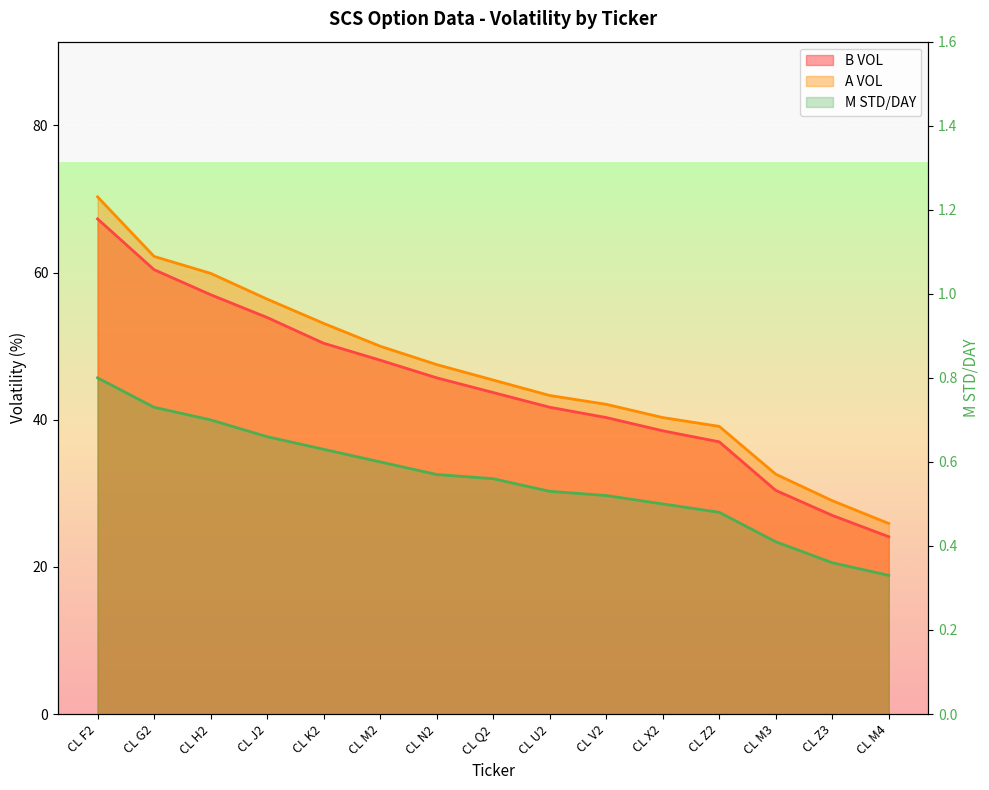

Reading left to right, what are all the values shown in this chart?

B VOL: CL F2=67.3	CL G2=60.4	CL H2=57.0	CL J2=53.9	CL K2=50.4	CL M2=48.1	CL N2=45.7	CL Q2=43.7	CL U2=41.7	CL V2=40.3	CL X2=38.5	CL Z2=37.0	CL M3=30.4	CL Z3=27.0	CL M4=24.1
A VOL: CL F2=70.3	CL G2=62.2	CL H2=59.9	CL J2=56.4	CL K2=53.1	CL M2=50.0	CL N2=47.5	CL Q2=45.4	CL U2=43.3	CL V2=42.1	CL X2=40.3	CL Z2=39.1	CL M3=32.6	CL Z3=29.0	CL M4=25.9
M STD/DAY: CL F2=0.8	CL G2=0.7	CL H2=0.7	CL J2=0.7	CL K2=0.6	CL M2=0.6	CL N2=0.6	CL Q2=0.6	CL U2=0.5	CL V2=0.5	CL X2=0.5	CL Z2=0.5	CL M3=0.4	CL Z3=0.4	CL M4=0.3